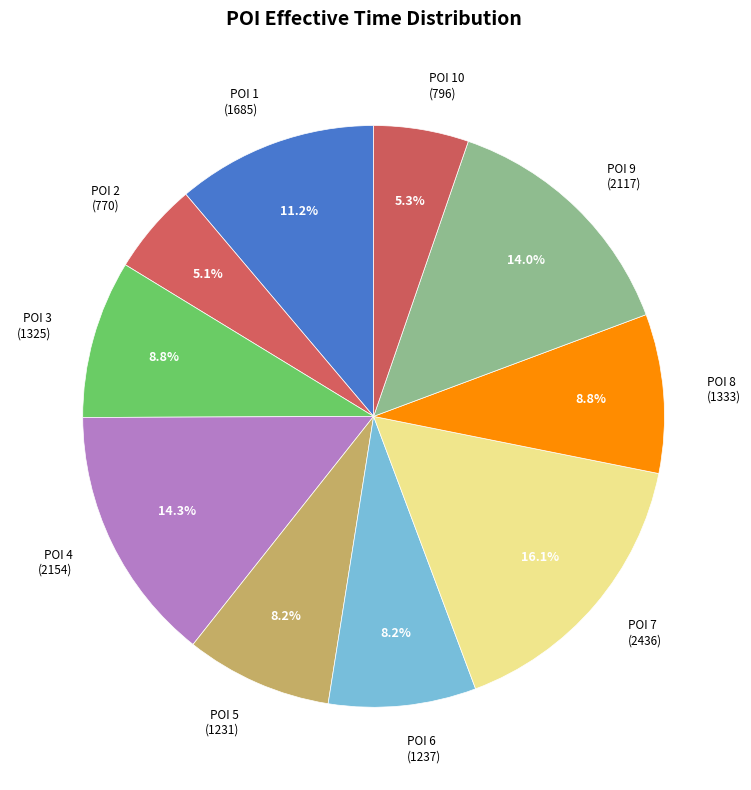

Is there a majority slice in this chart?

No